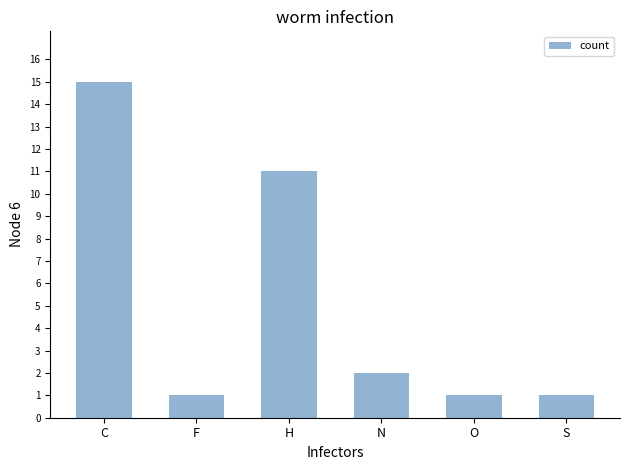

The value at C is 15. True or false?

True